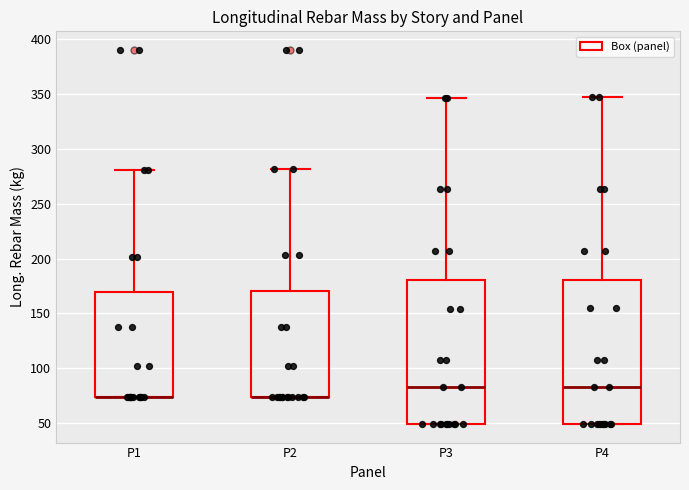

Reading left to right, transcribe this box plot: for each box, give where its median line is, the range the box spans, and where its two whiskers end, as read against the y-axis. The values are not printed on the chart, so give them approximately, as read against the axis.

P1: median 75 (drawn on the box's lower edge), box 75 to 170, whiskers 75 to 280
P2: median 75 (drawn on the box's lower edge), box 75 to 170, whiskers 75 to 280
P3: median 85, box 50 to 180, whiskers 50 to 345
P4: median 85, box 50 to 180, whiskers 50 to 345